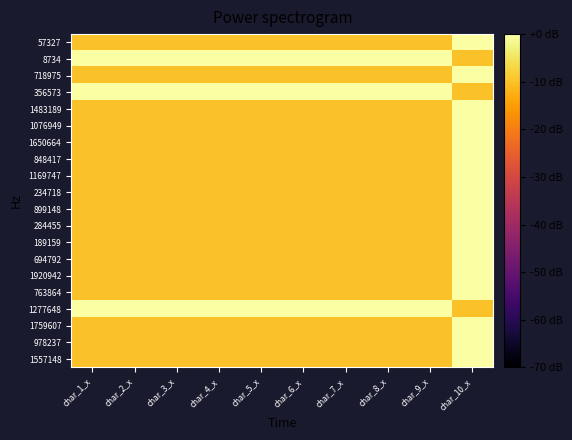

Between char_7_x and char_10_x, which is larger?

char_10_x